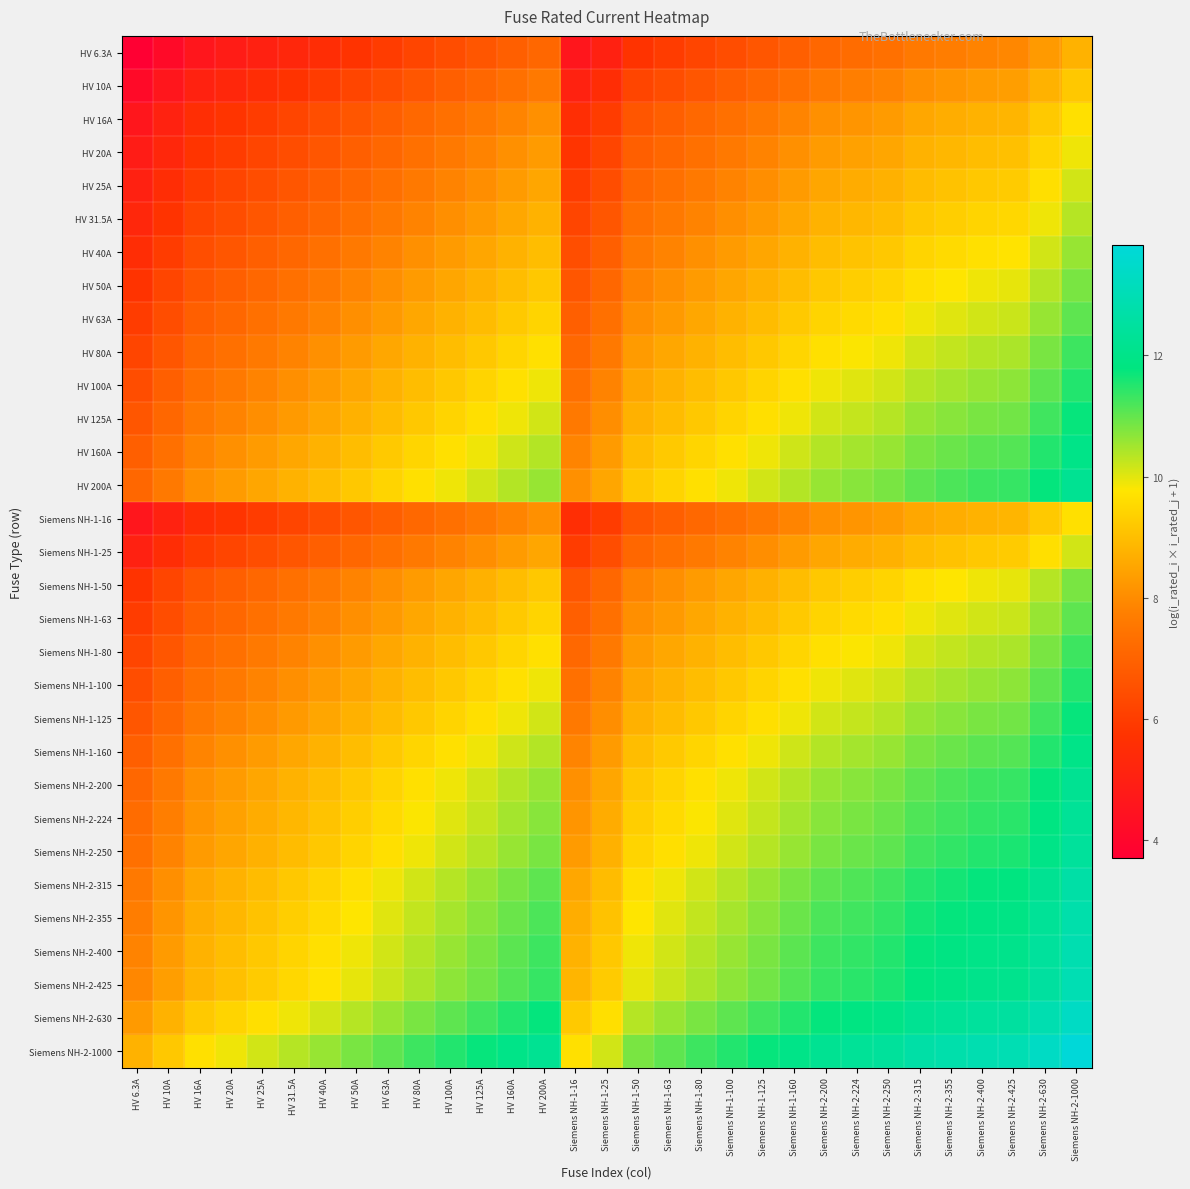

Which category has the lowest value across all series?

HV 6.3A